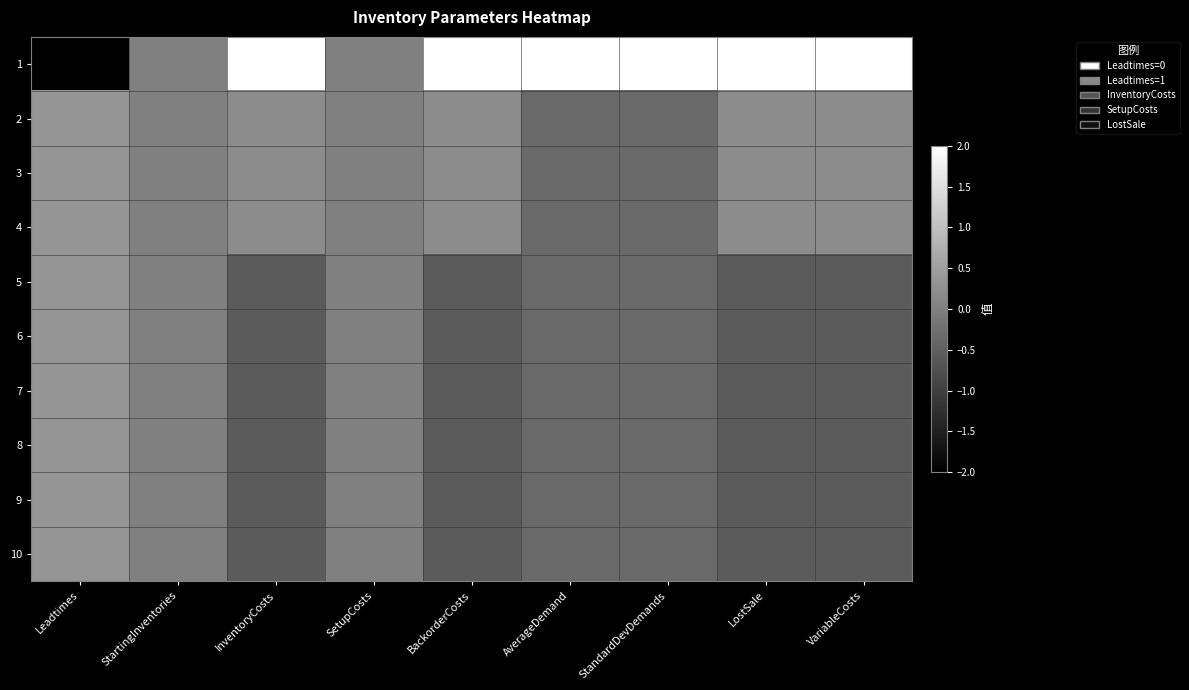

Which series has the largest total across all categories?

1